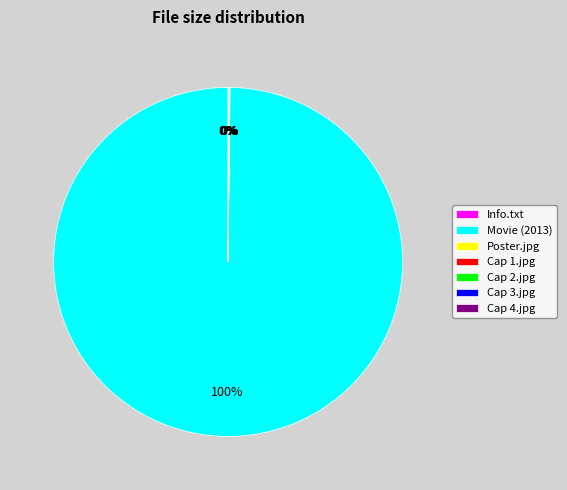

To the nearest percent, what is the average slice percentage?

14%